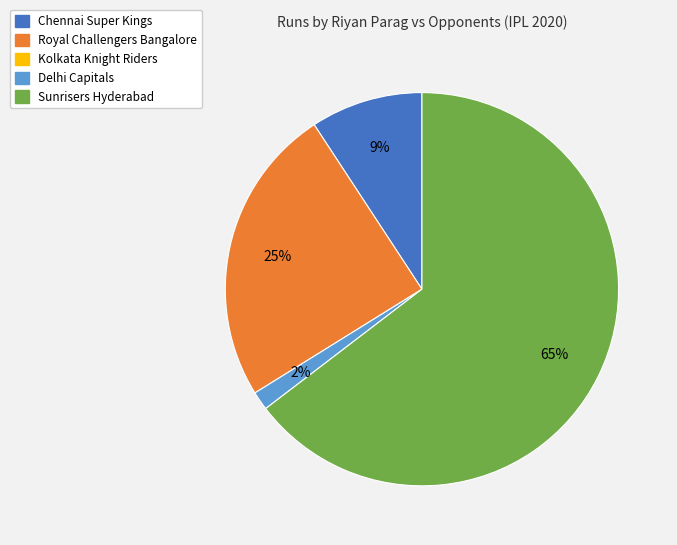

Is there any slice that represents more than half of the pie?

Yes